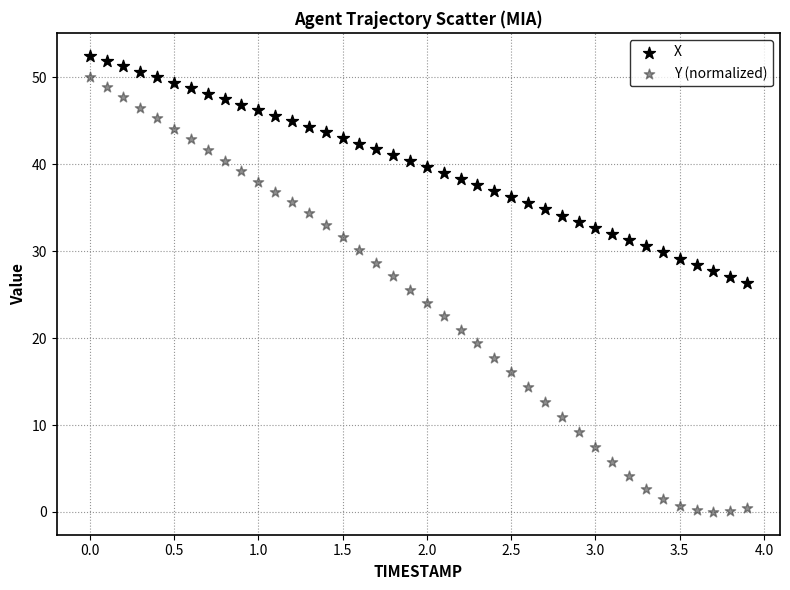

Across all data points, what is the range of Y values (max minus min)?

52.5